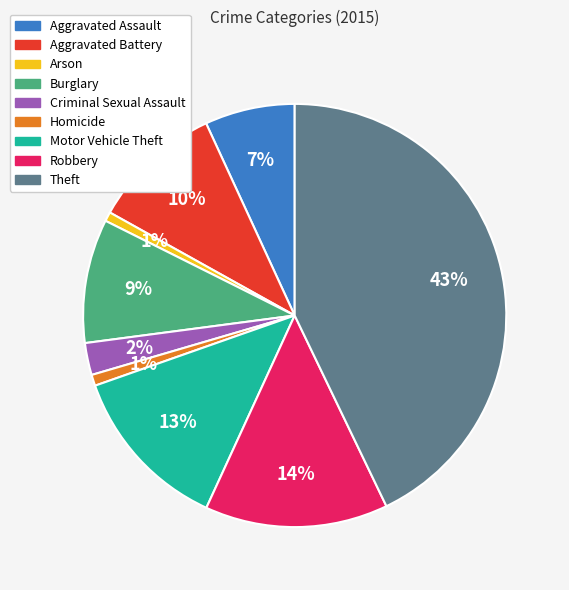

Which slice is the largest?

Theft